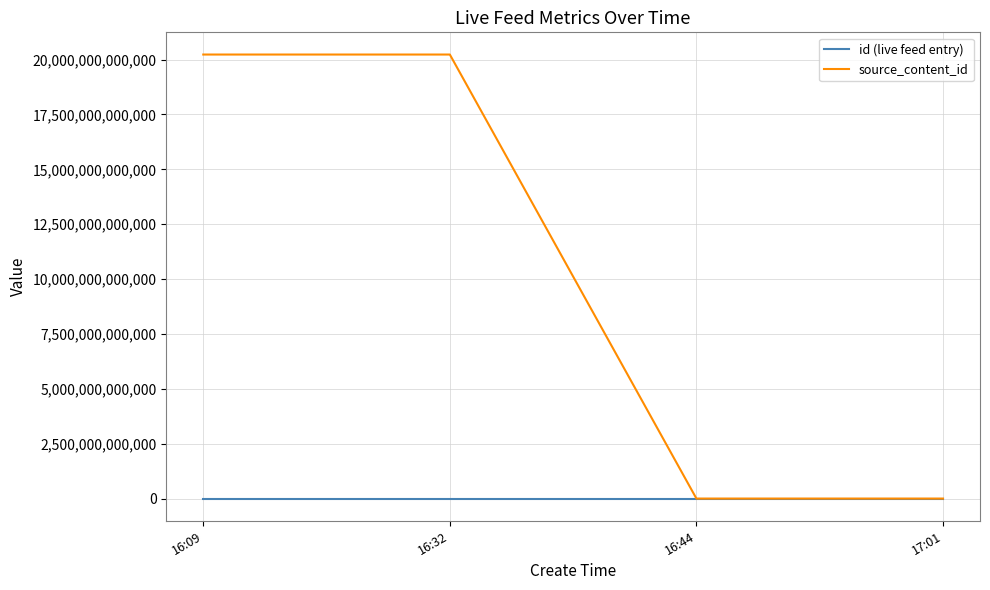

How many series are shown in this chart?

2